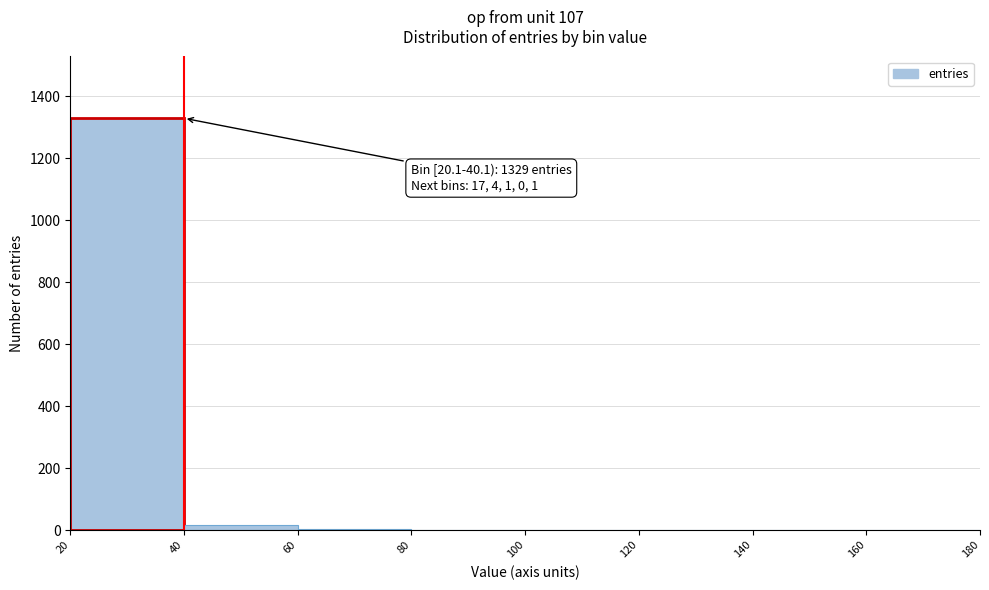

Which range on the x-axis has the tallest bar?

20 to 40